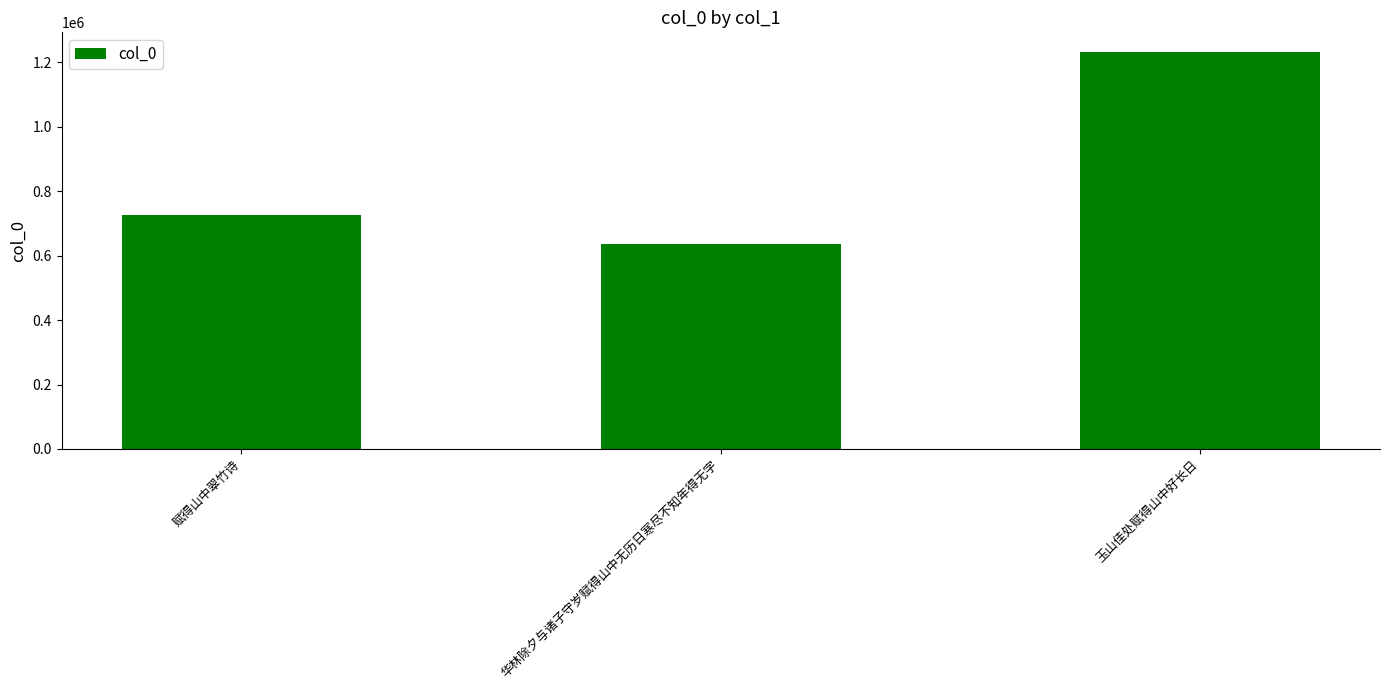

Count the values in the range 636246 to 1231576.

3